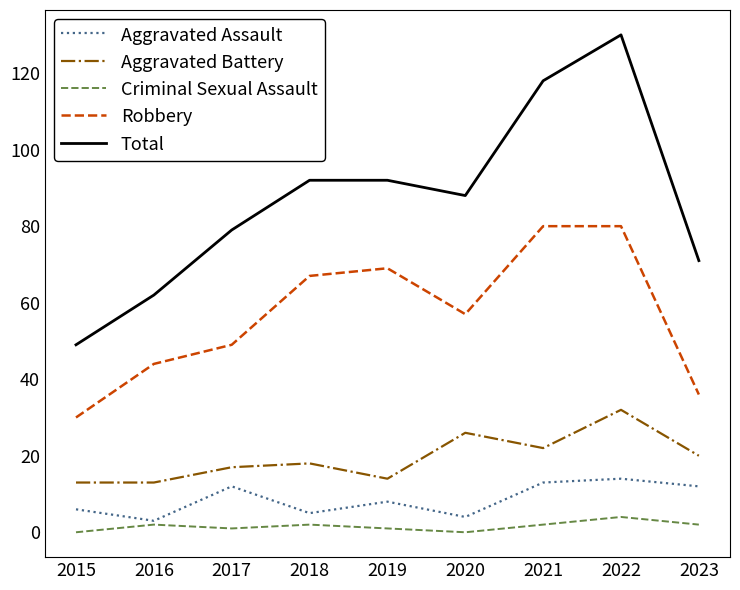

What is the difference between the second highest and minimum values in the Aggravated Assault series?

10